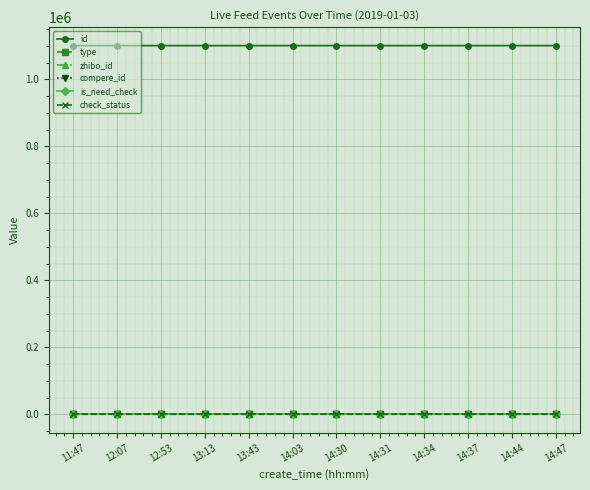

Does the chart have visible grid lines?

Yes